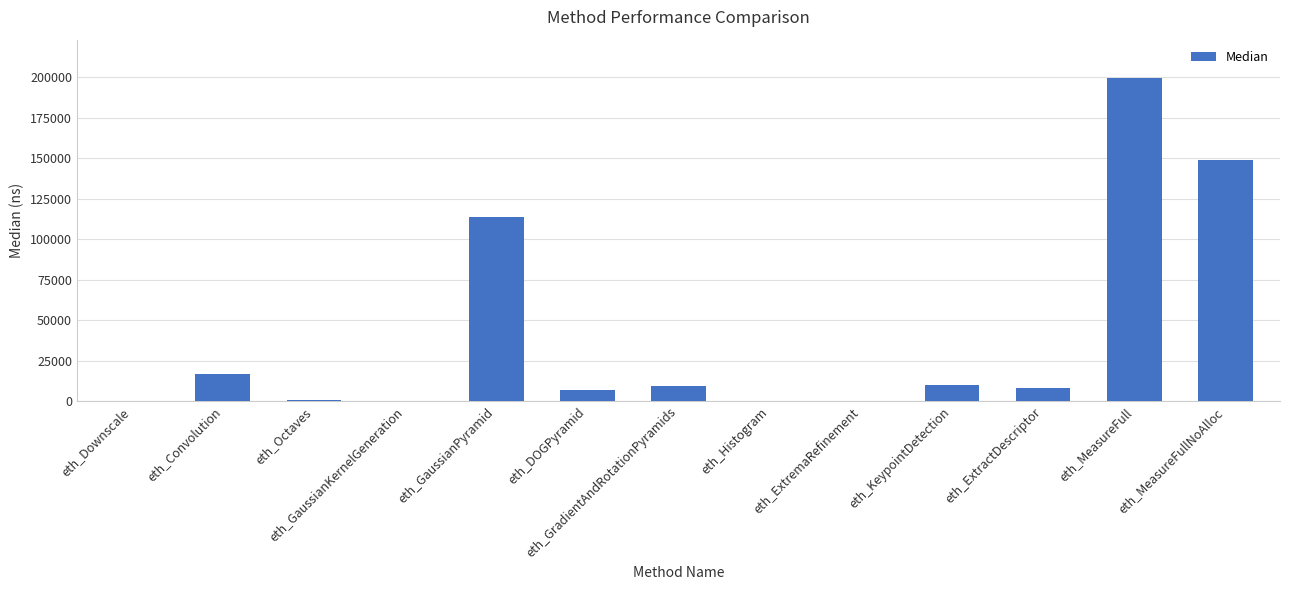

What is the change in value from eth_DOGPyramid to eth_MeasureFullNoAlloc?

+142053